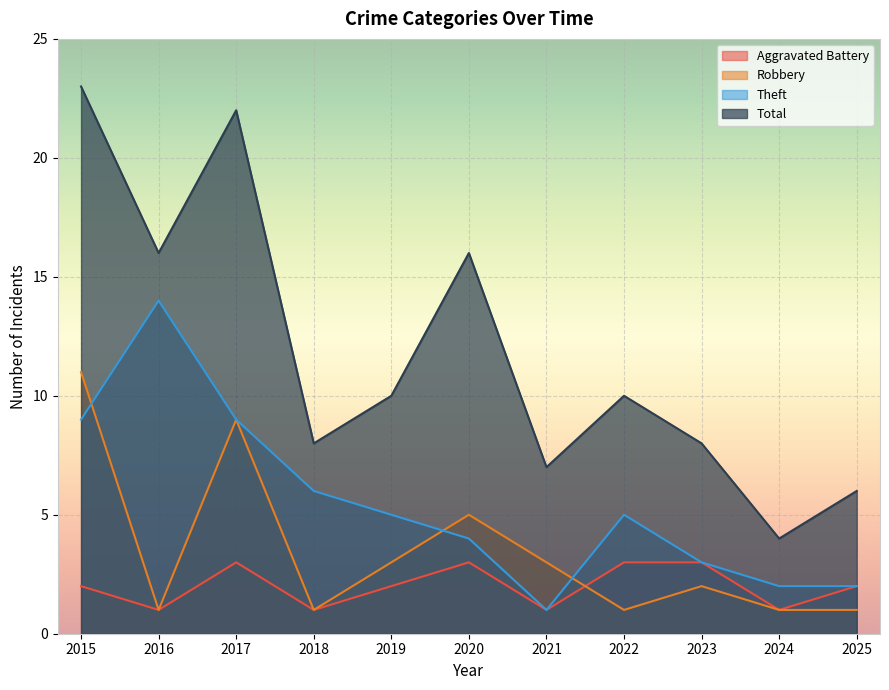

Which label corresponds to the smallest value in the chart?

2016